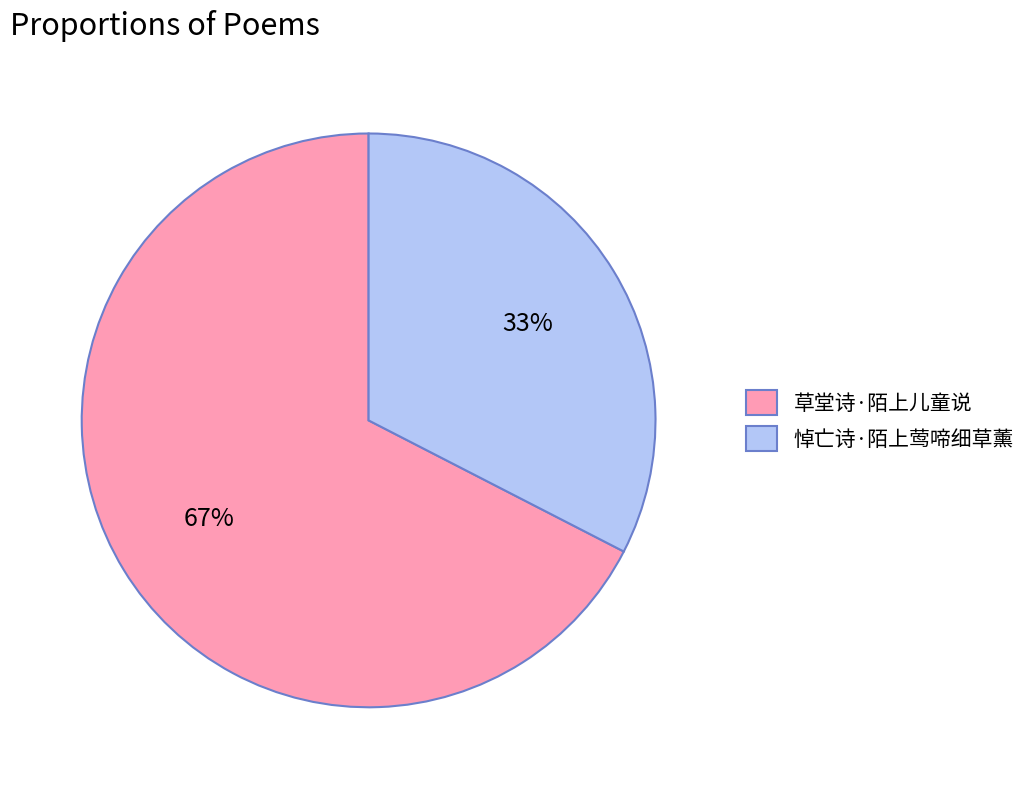

How many segments does this pie chart have?

2